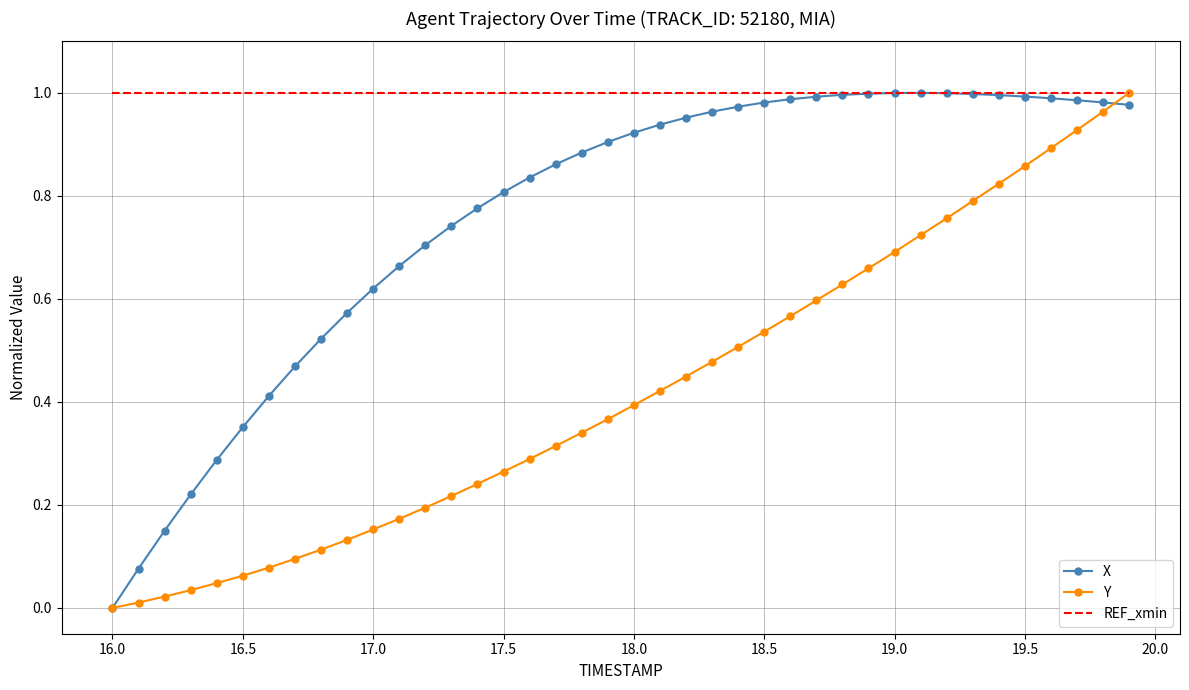

Which series has the largest total across all categories?

REF_xmin